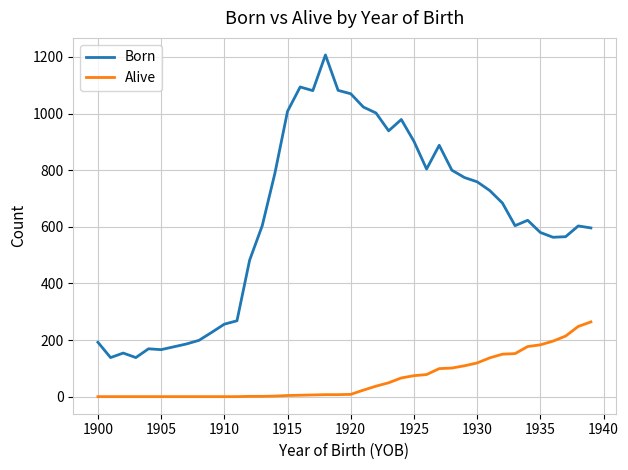

Which series has the largest range (max minus min)?

Born